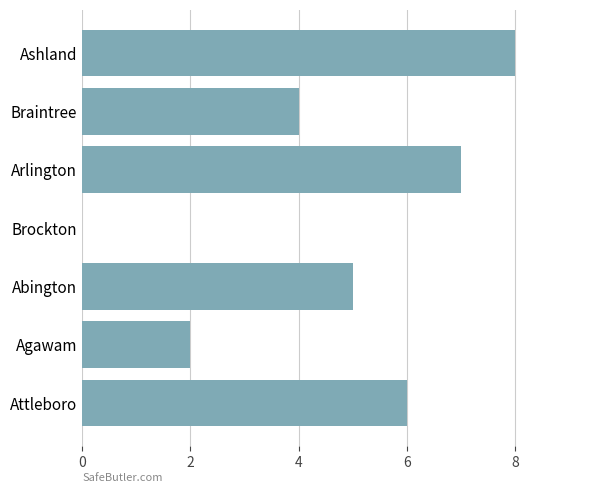

Approximately how many times larger is the value at Agawam compared to Braintree?

0.5